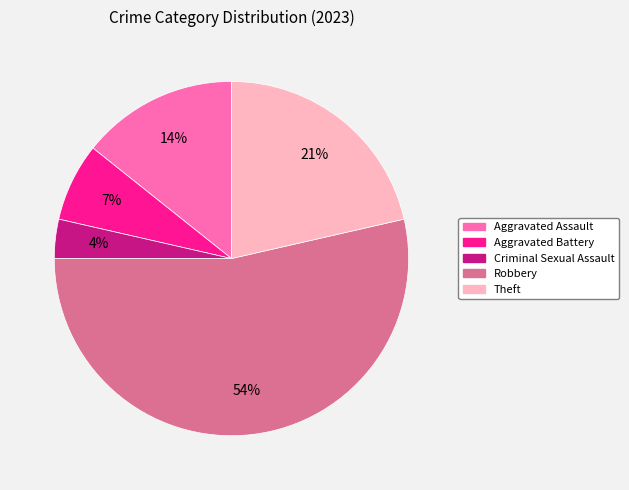

Rank the categories by value from highest to lowest.

Robbery, Theft, Aggravated Assault, Aggravated Battery, Criminal Sexual Assault